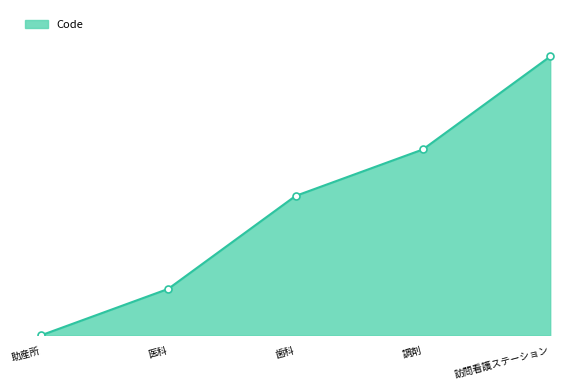

Does the chart have visible grid lines?

No